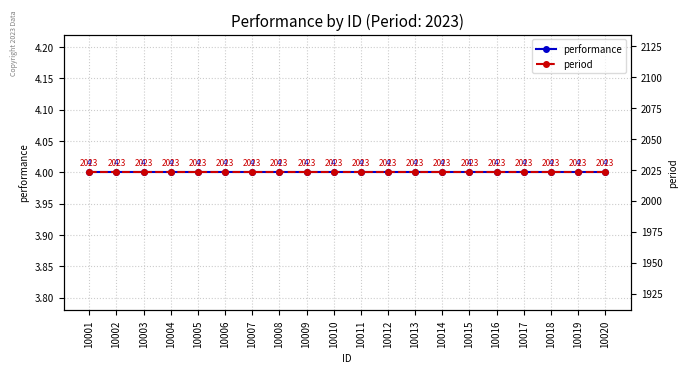

At how many categories does at least one series exceed 807?

20